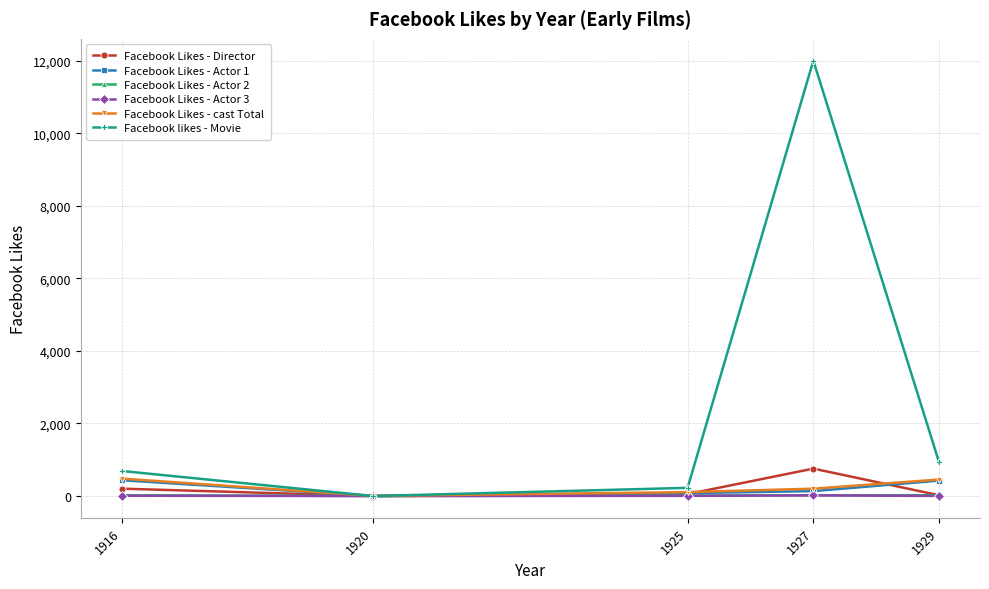

What is the difference between the second highest and minimum values in the Facebook Likes - Actor 2 series?

20